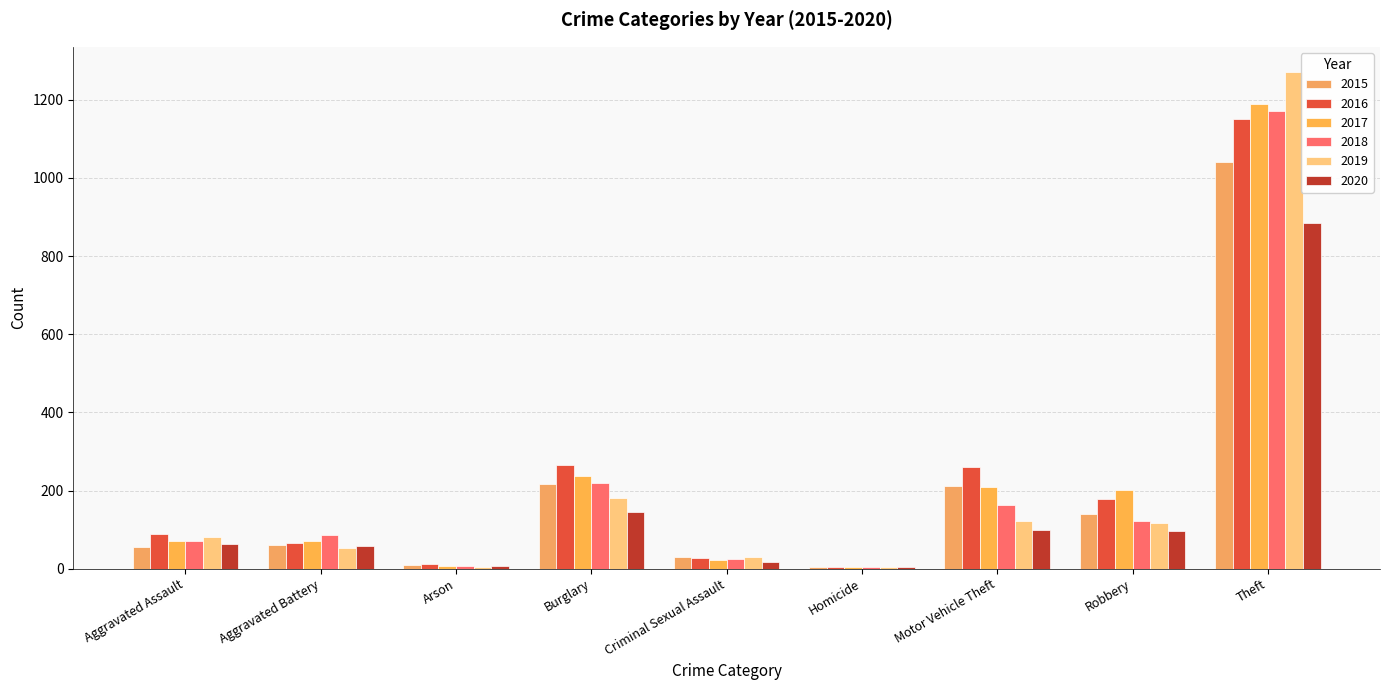

Does the chart contain stacked bars?

No